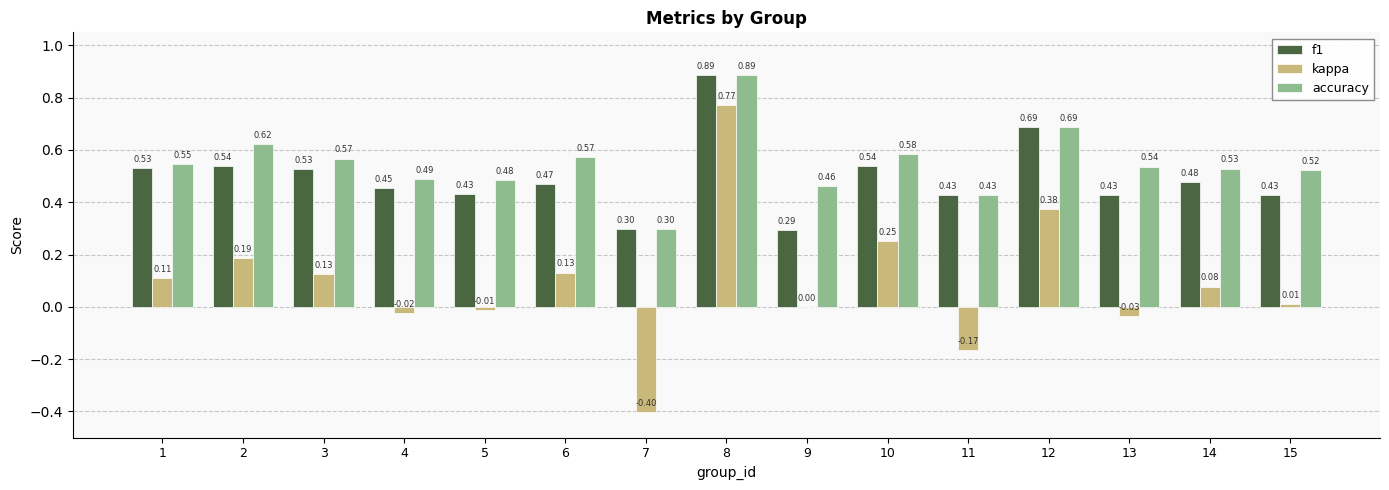

What is the sum of all accuracy values?

8.2